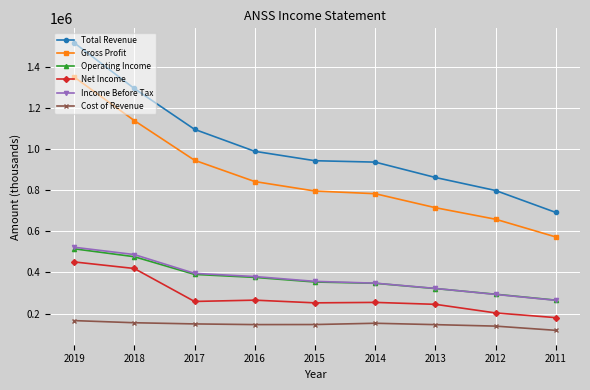

Which series has the largest total across all categories?

Total Revenue